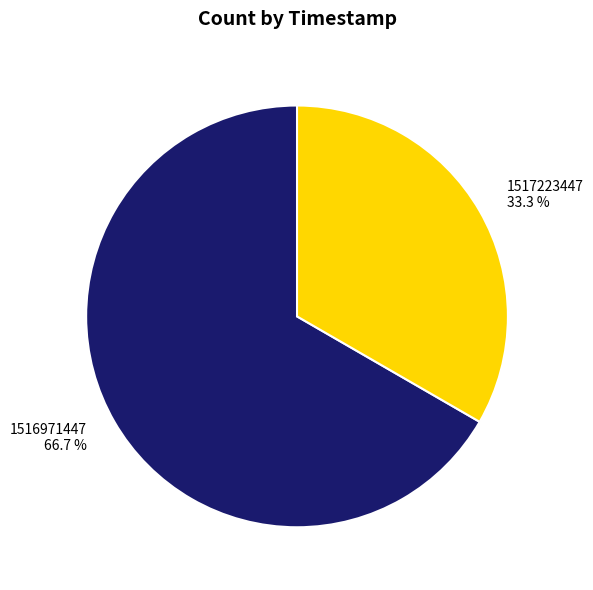

True or false: 1517223447 accounts for 27% of the total.

False